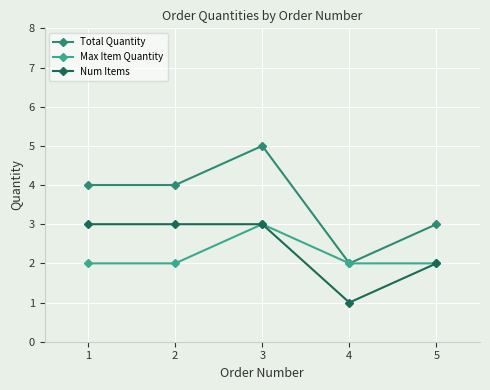

In Max Item Quantity, how many points are higher than both neighbors (excluding endpoints)?

1